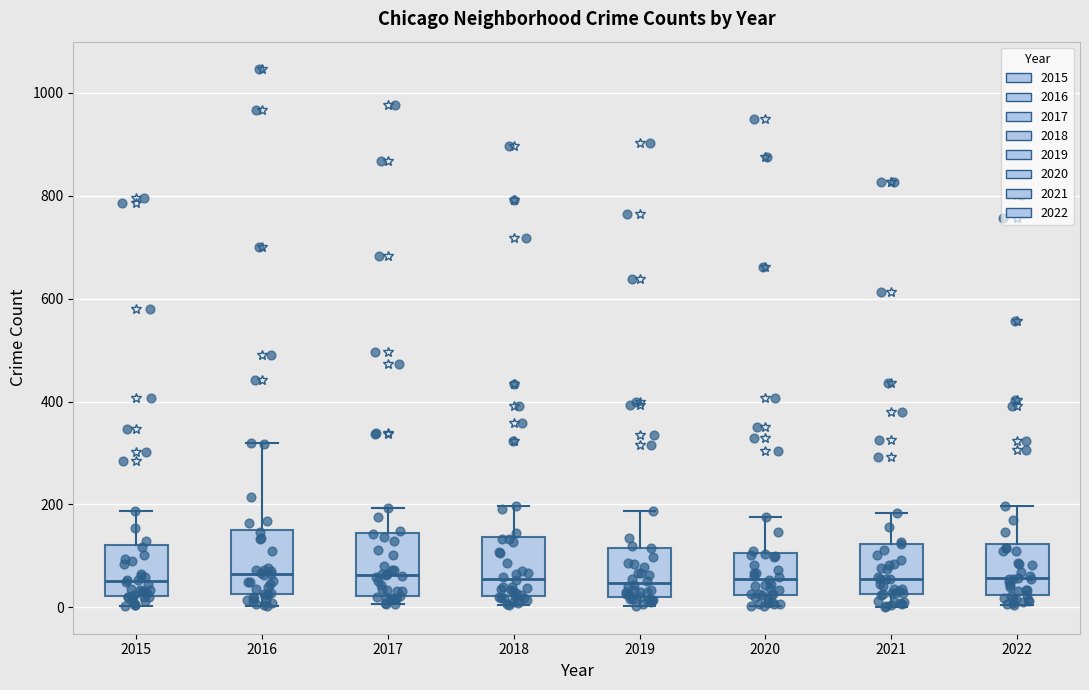

Where is the lower edge of the box at x = 2019 on the y-axis? The values are not printed on the chart, so give them approximately, as read against the axis.

20